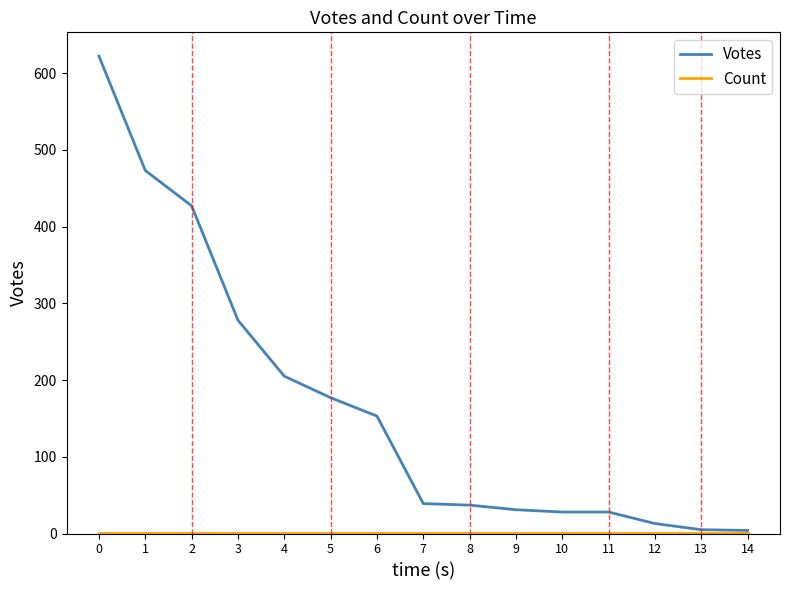

Which series has the largest range (max minus min)?

Votes